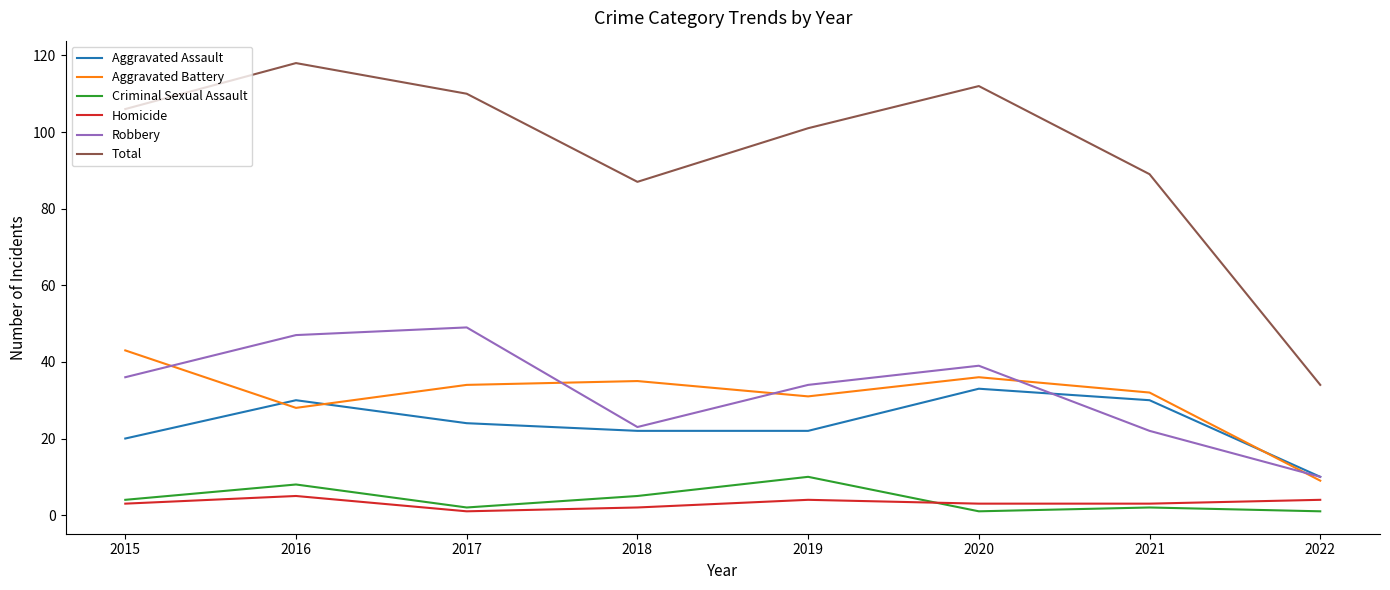

The Aggravated Battery series shows 17 at 2020. True or false?

False